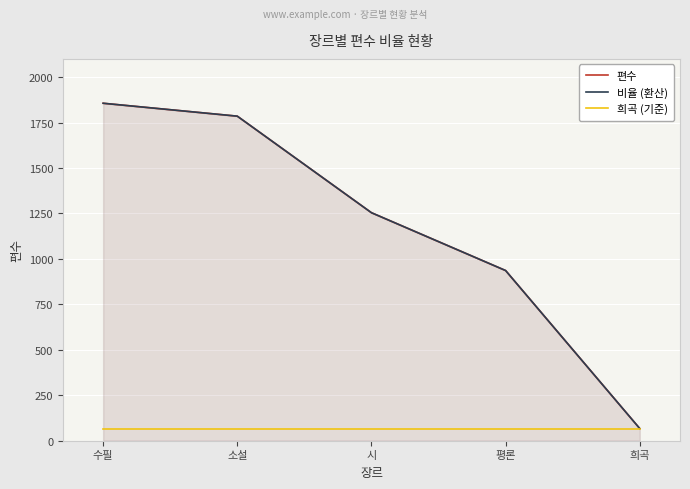

At which label does 희곡 (기준) reach its minimum?

수필